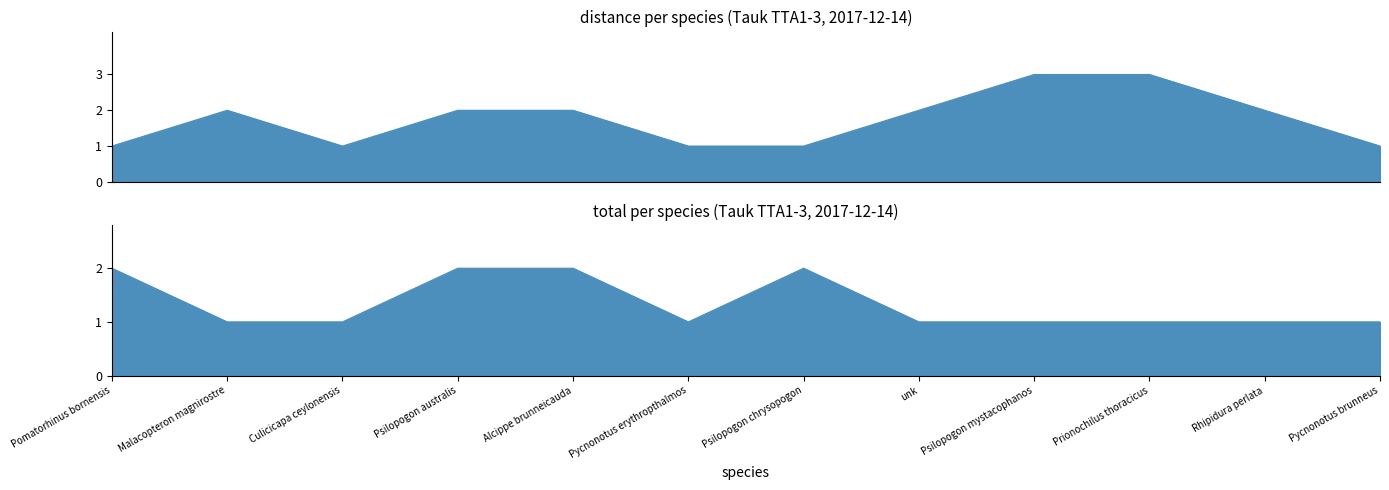

Does the chart have visible grid lines?

No